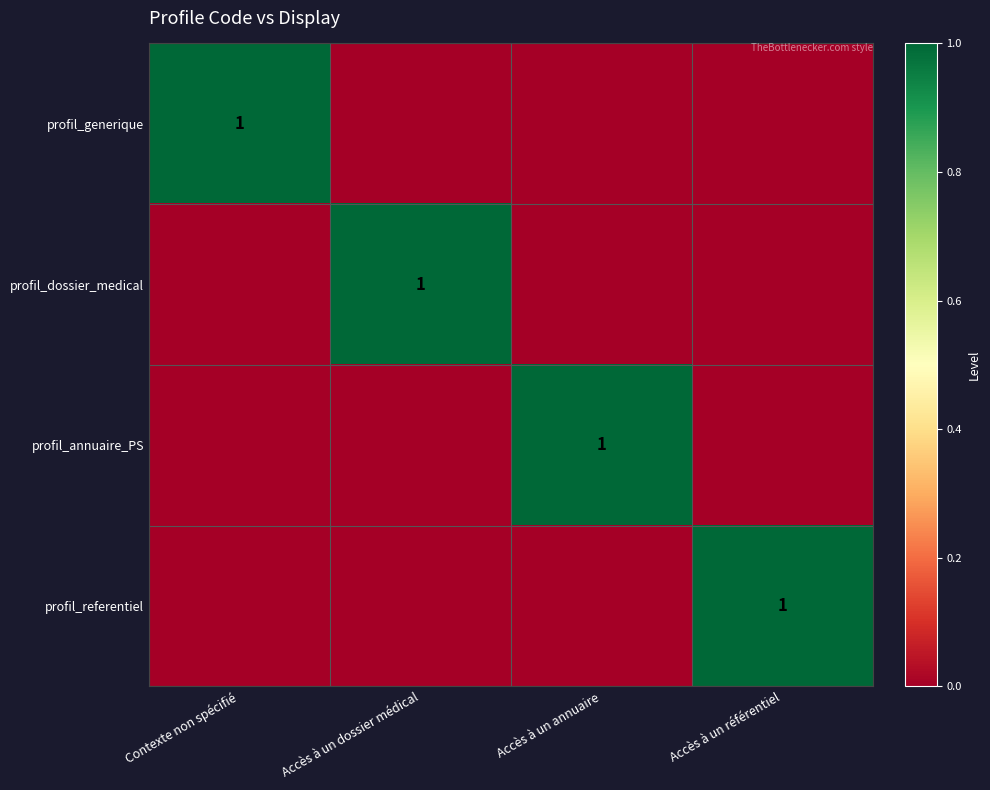

The value of profil_dossier_medical at Accès à un dossier médical is 1. True or false?

True